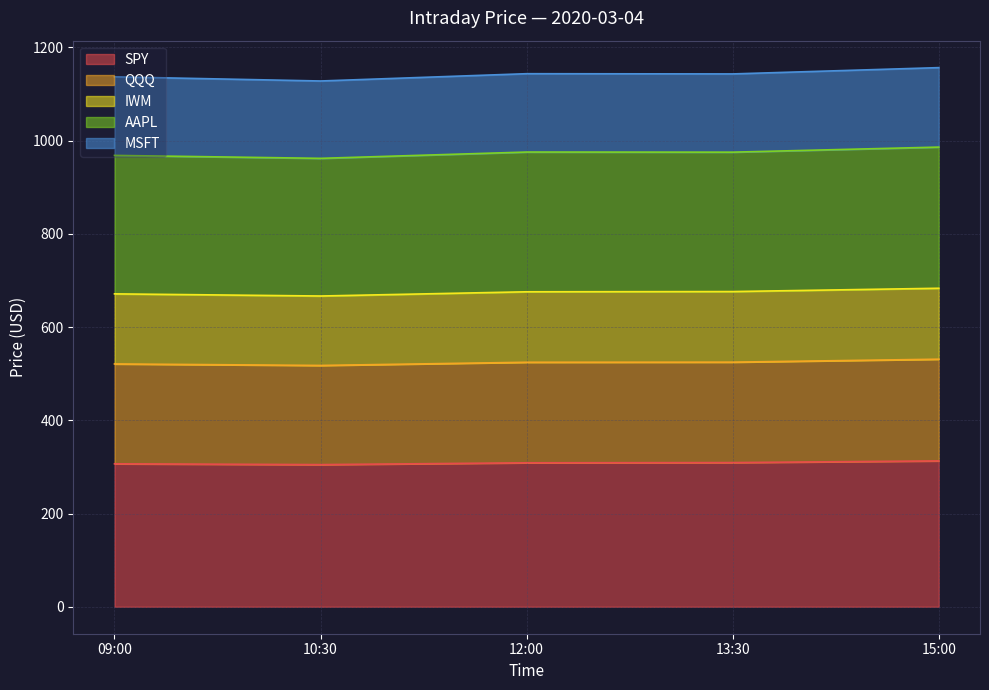

What is the total value across all series at 12:00?

1143.7